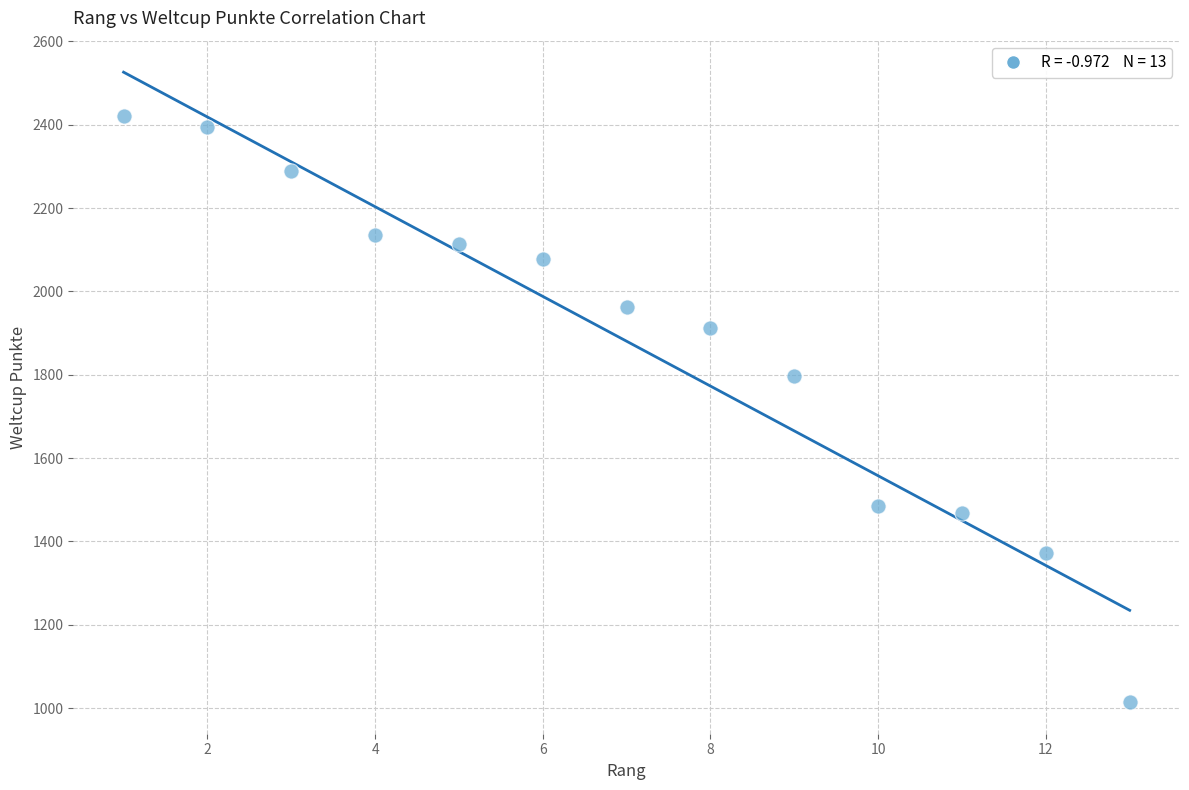

What Y value in the scatter plot is closest to 1717?

1796